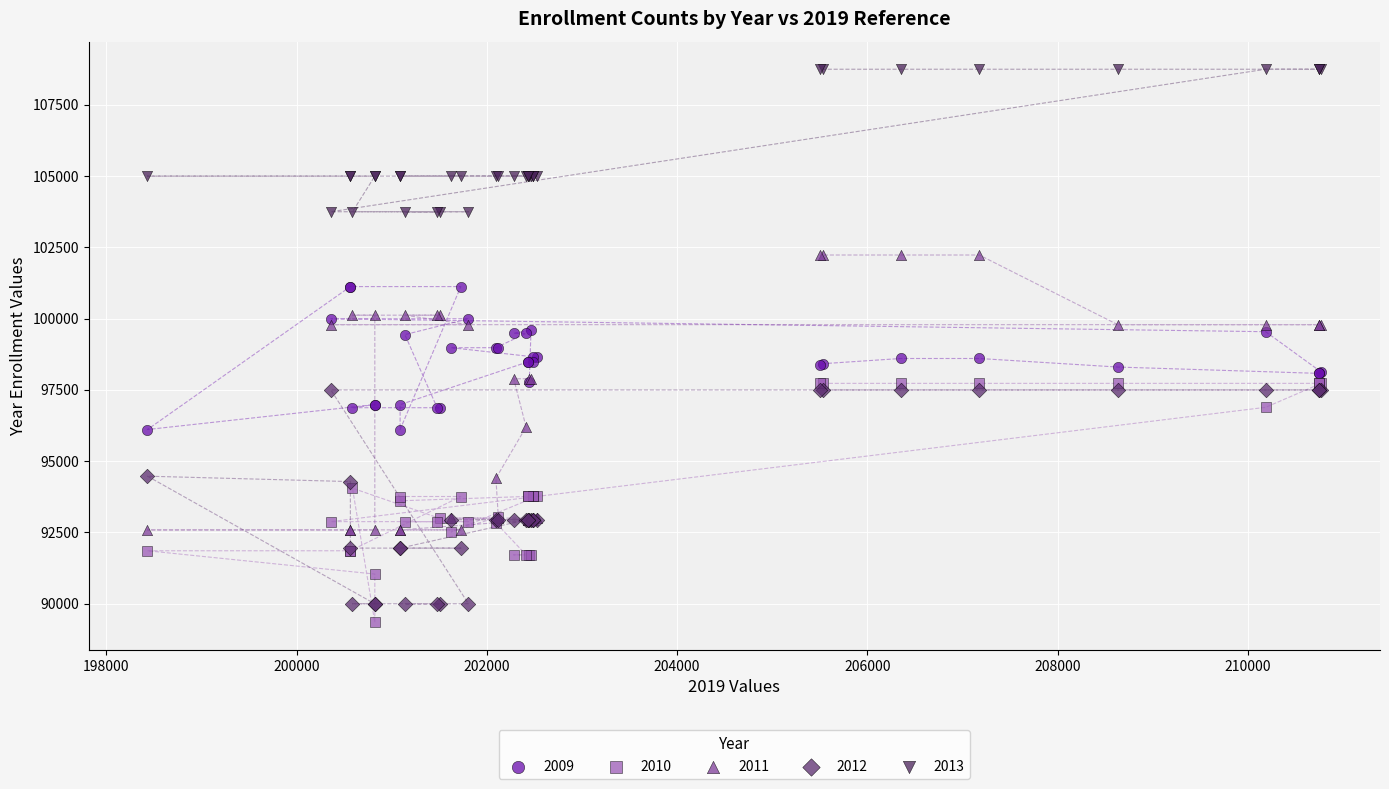

What is the X range (max minus min) for the scatter plot?

12340